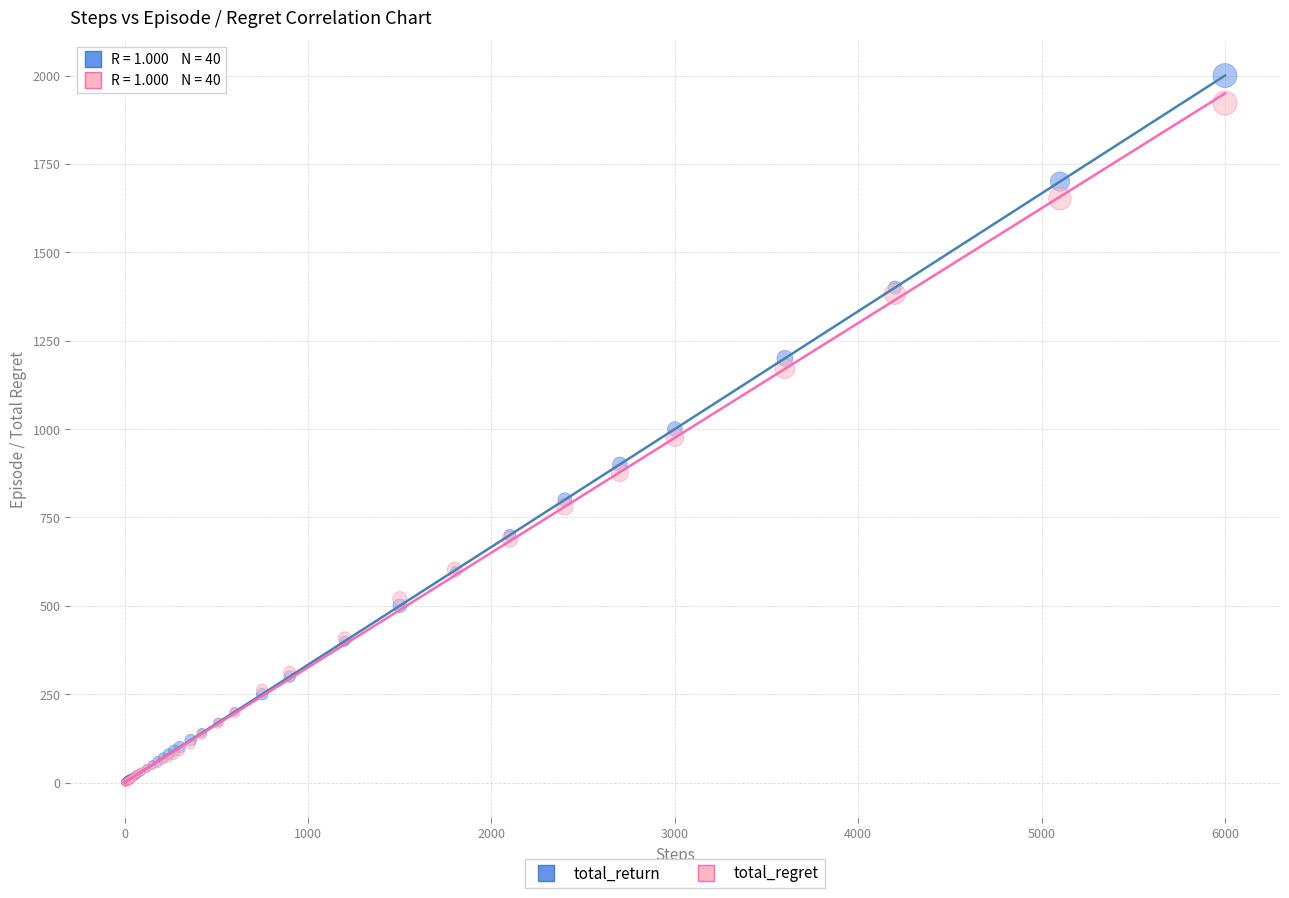

Which series contains the highest Y value?

total_return